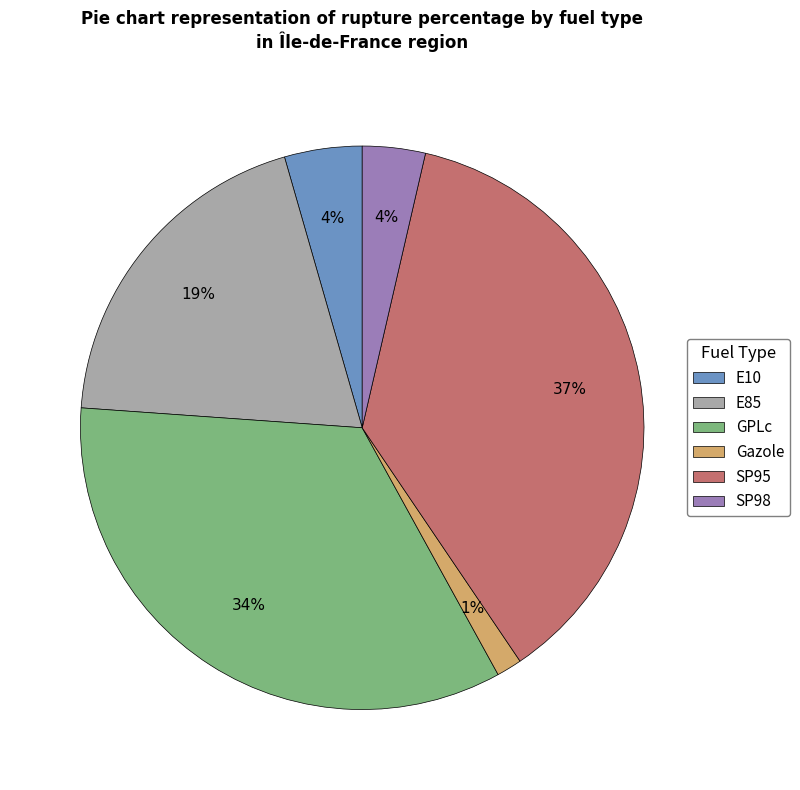

To the nearest percent, what percentage of the pie is SP98?

4%